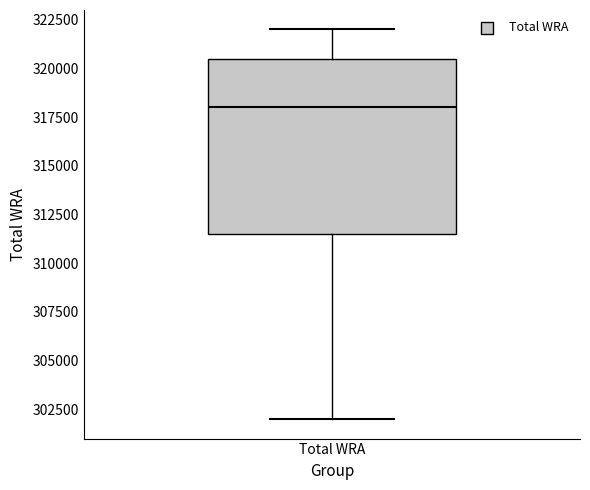

Read this box plot against the y-axis: the position of the median line, the range covered by the box, and the ends of both whiskers. The values are not printed on the chart, so give them approximately, as read against the axis.

median 318000, box 311500 to 320500, whiskers 302000 to 322000